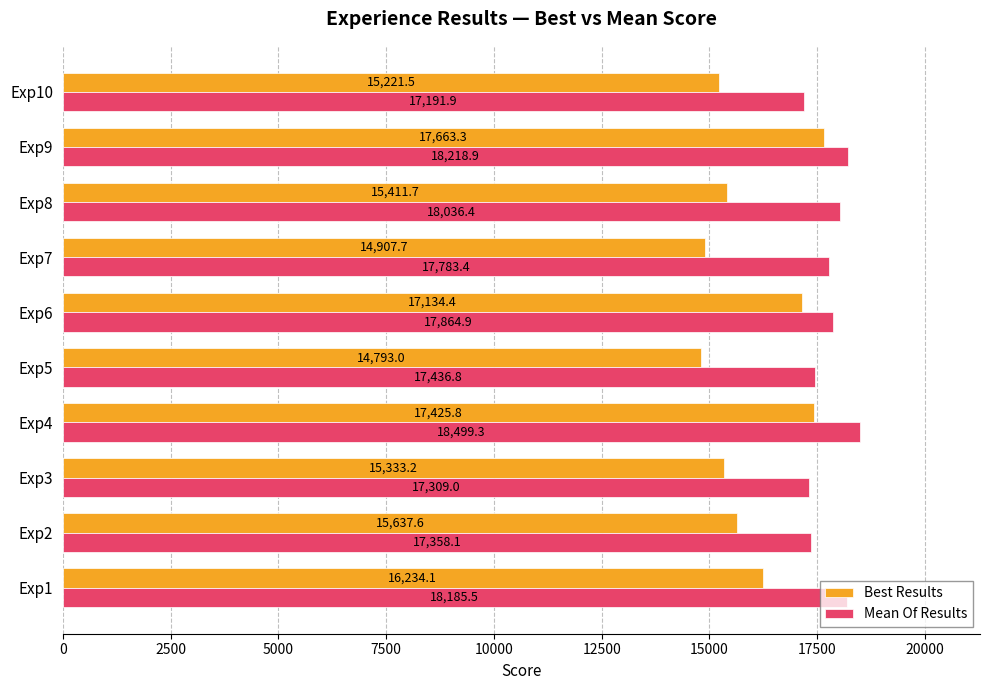

At Exp5, list the series in order from smallest to largest.

Best Results, Mean Of Results